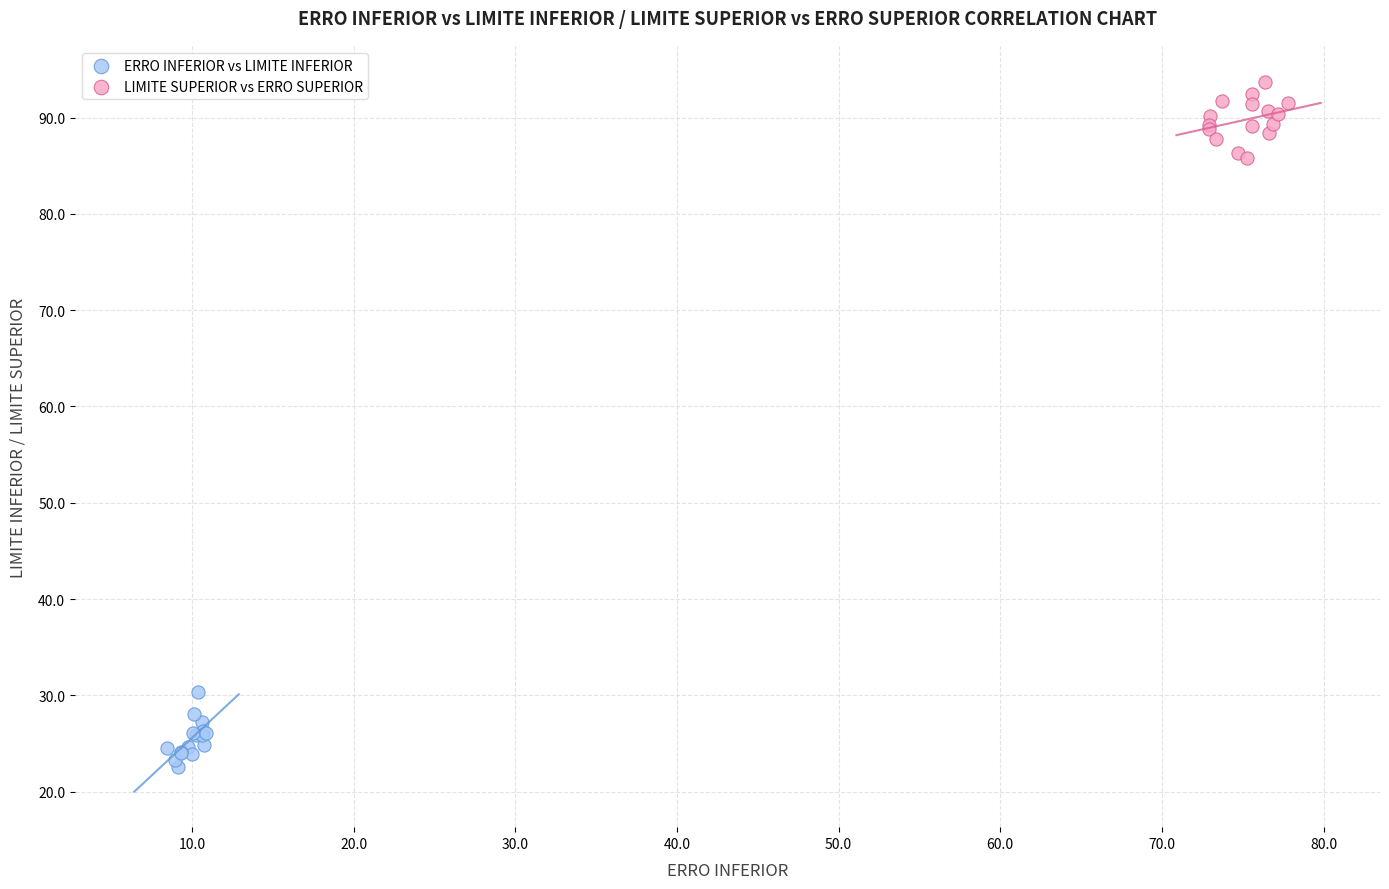

Which series reaches the maximum Y coordinate?

LIMITE SUPERIOR vs ERRO SUPERIOR